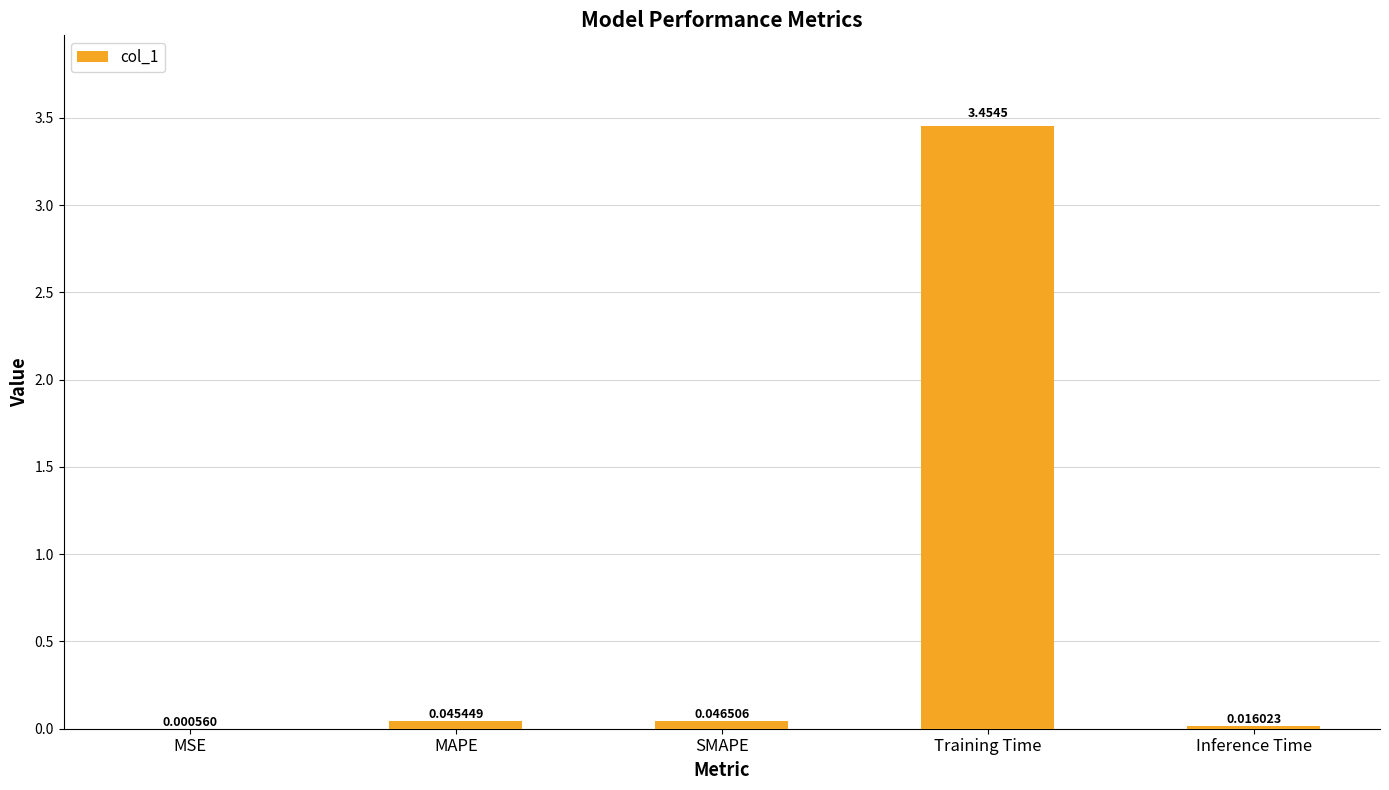

What is the sum of all values?

3.6